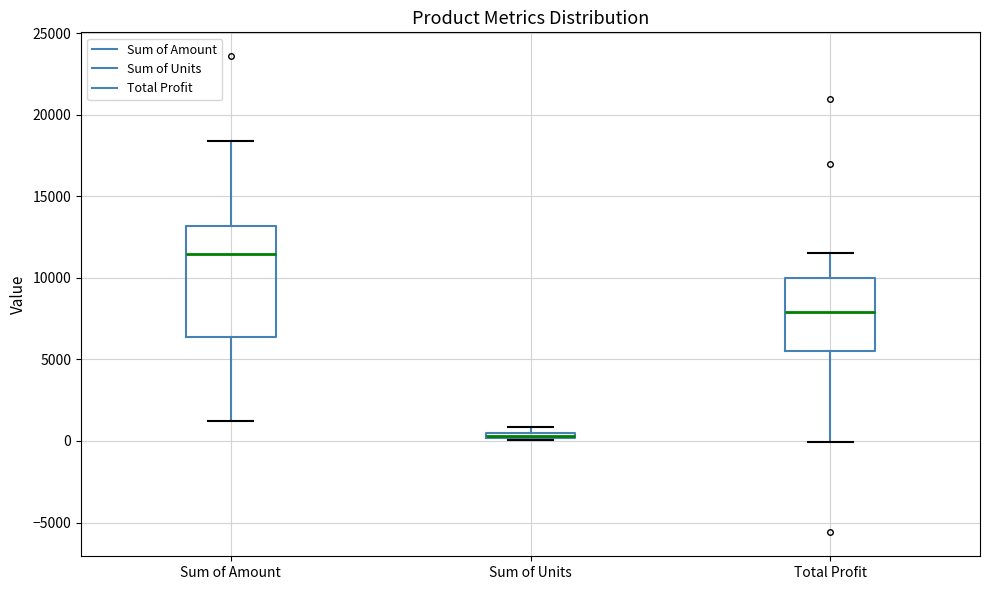

Where is the upper edge of the box for Sum of Amount on the y-axis? The values are not printed on the chart, so give them approximately, as read against the axis.

13000